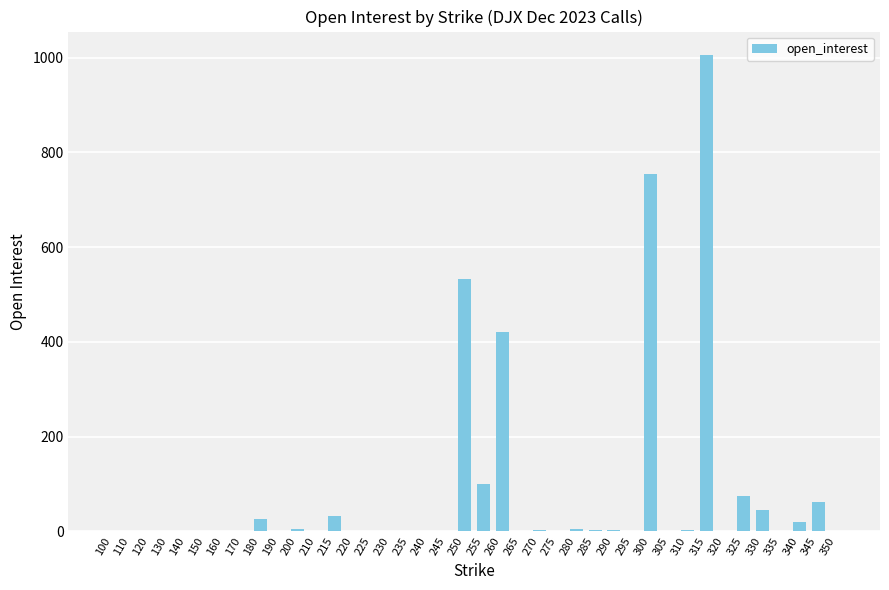

What is the maximum value shown in the chart?

1005